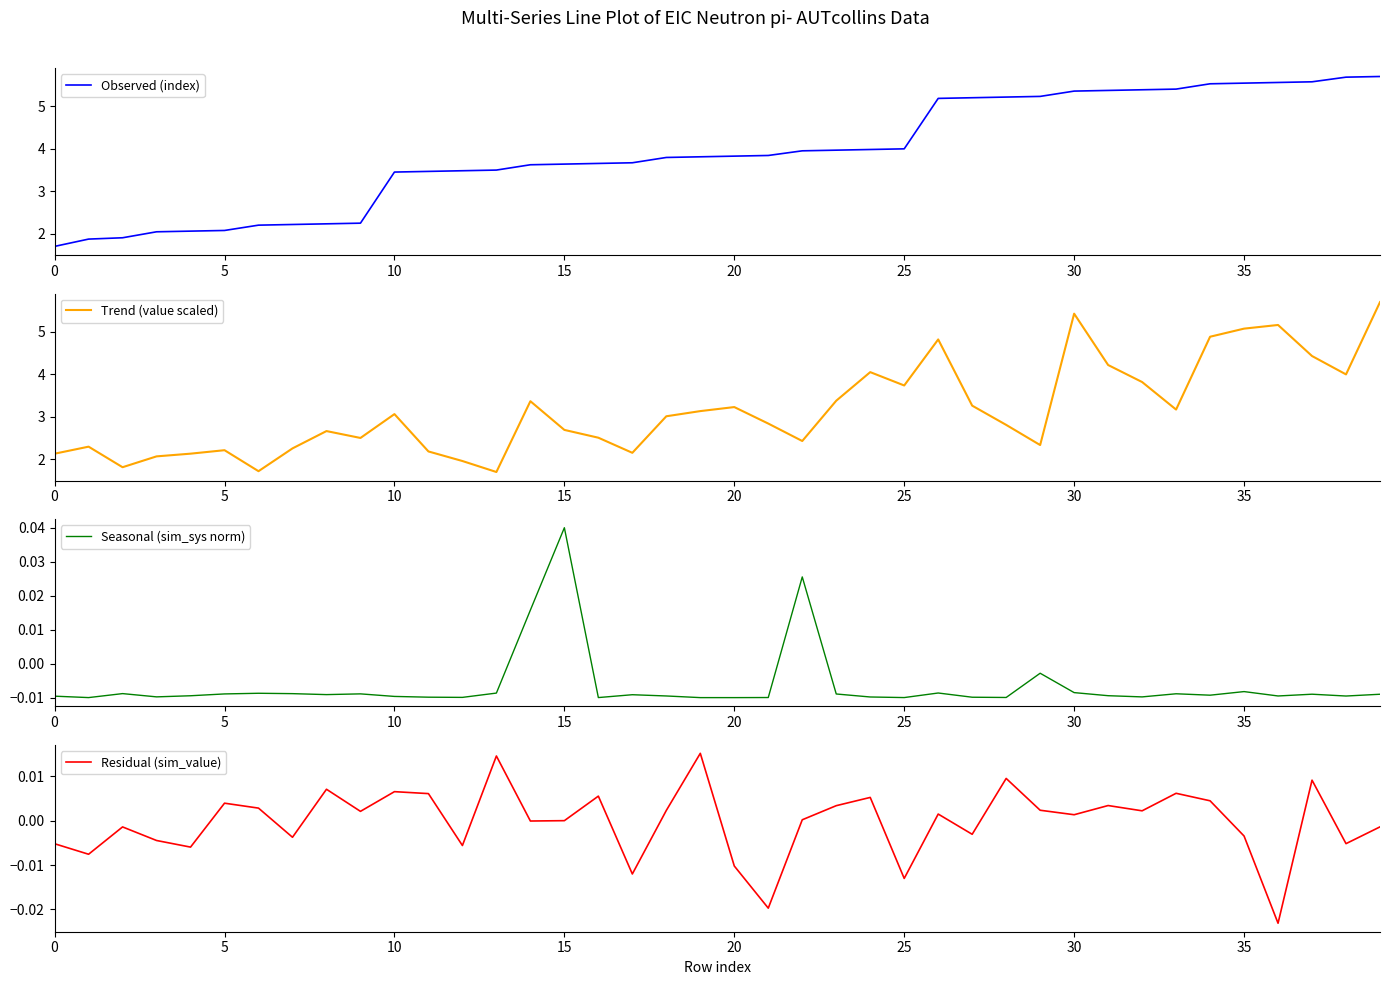

What is the label of the 34th point from the left?

33